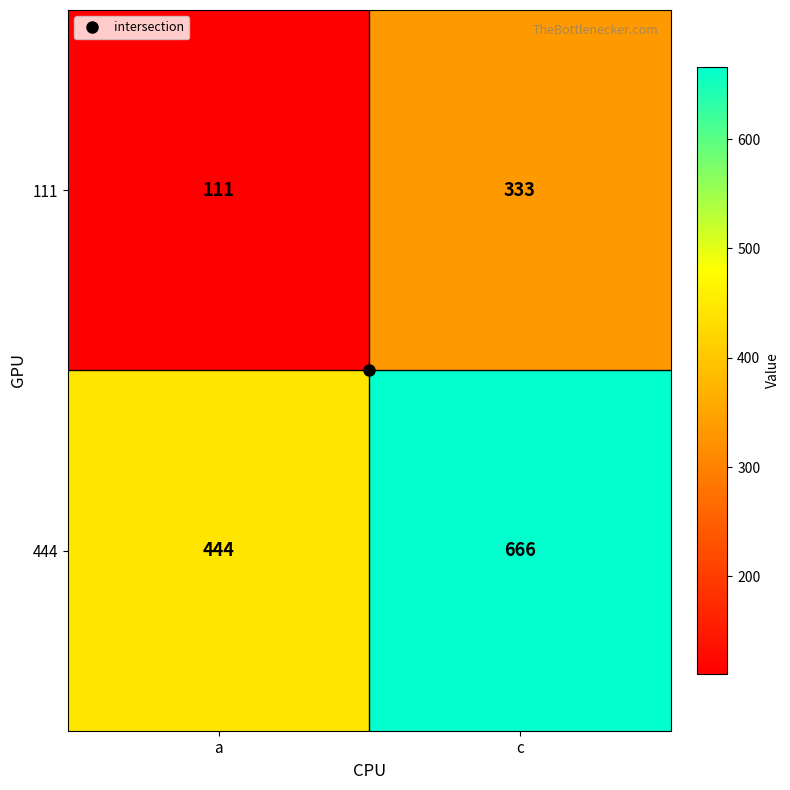

What is the difference between the maximum and minimum values in the 111 series?

222